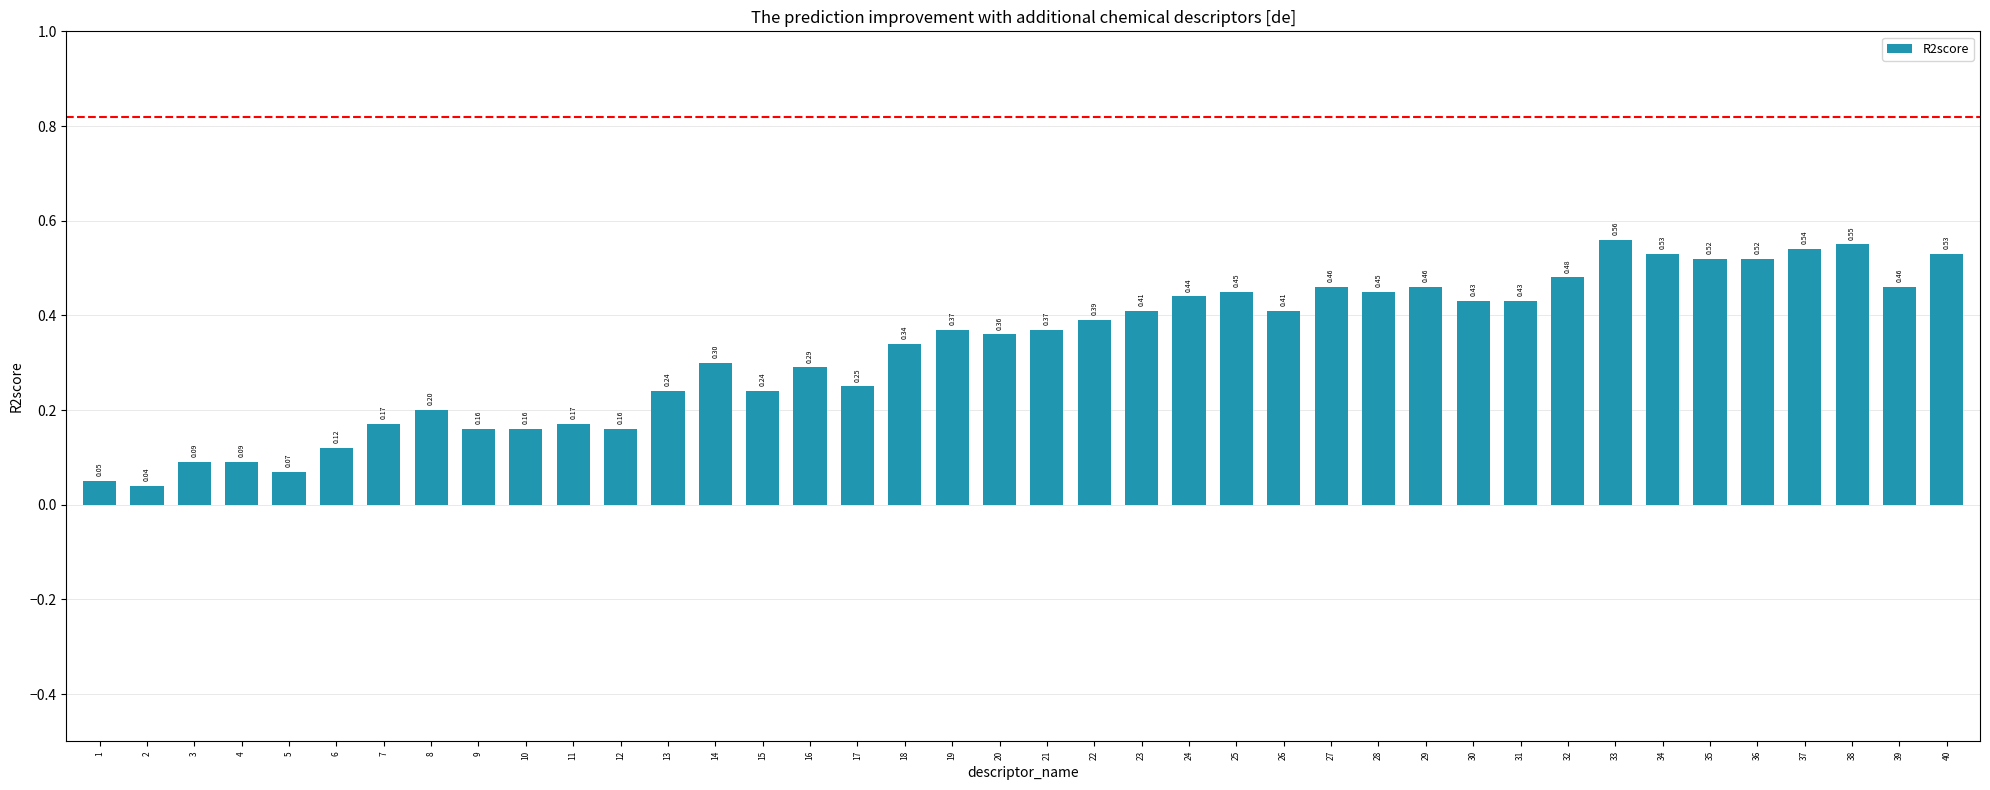

Between 38 and 22, which is larger?

38